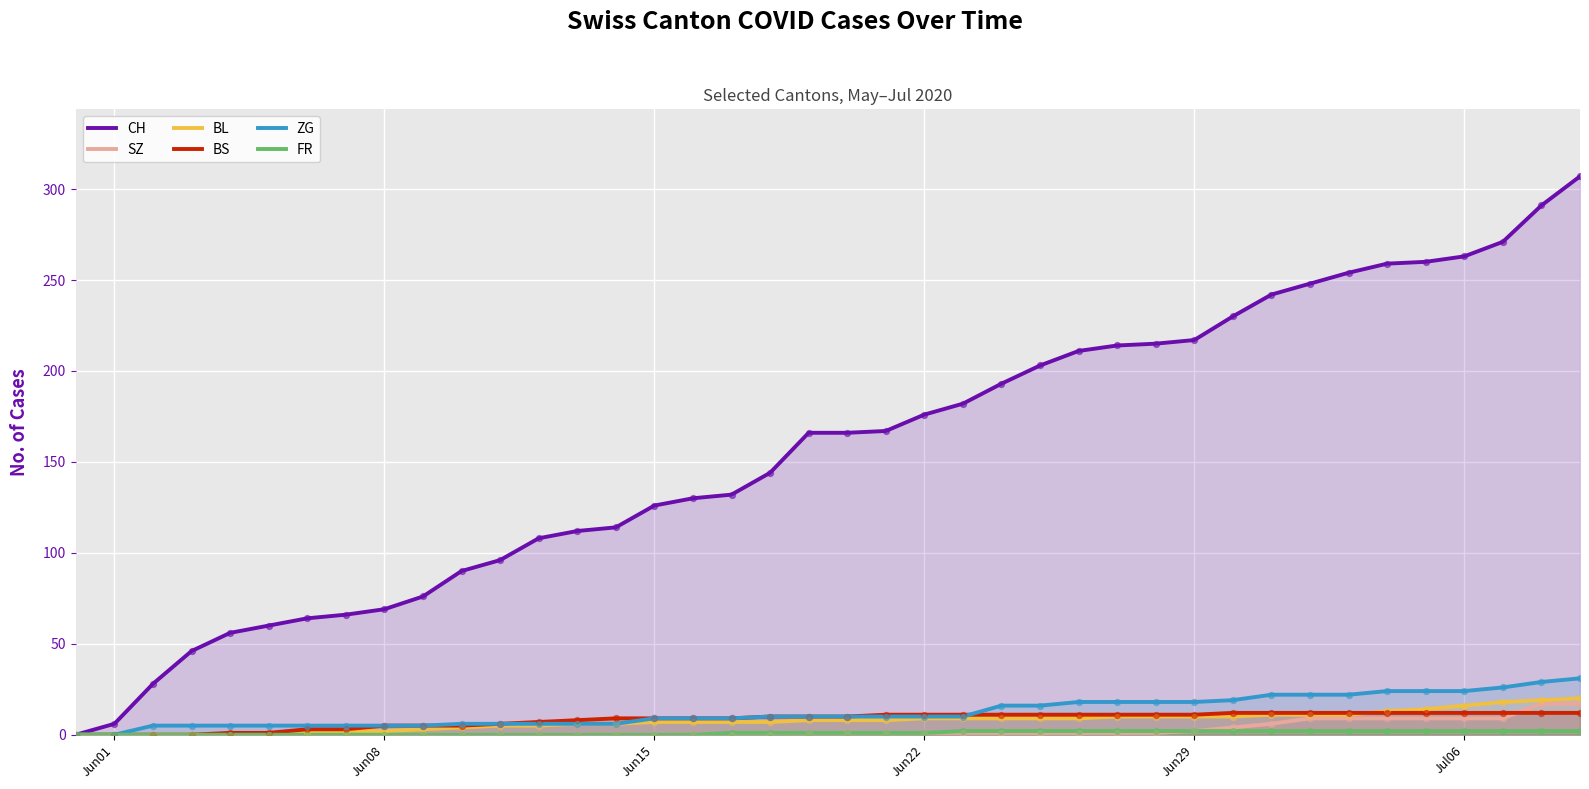

Which series reaches the maximum Y coordinate?

CH